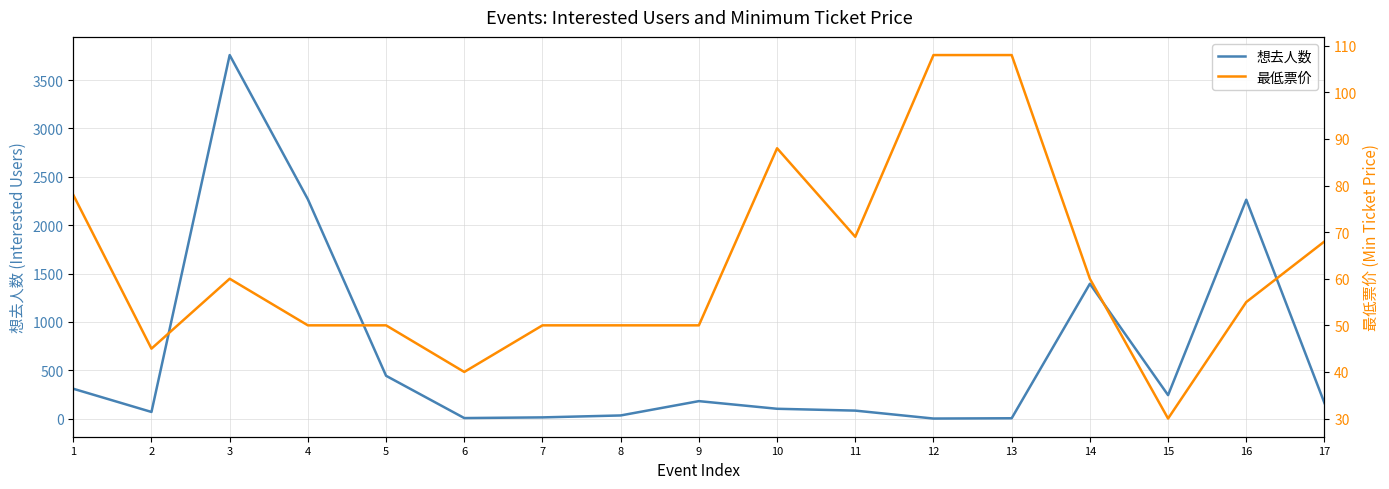

Read the 最低票价 value at 9.

50